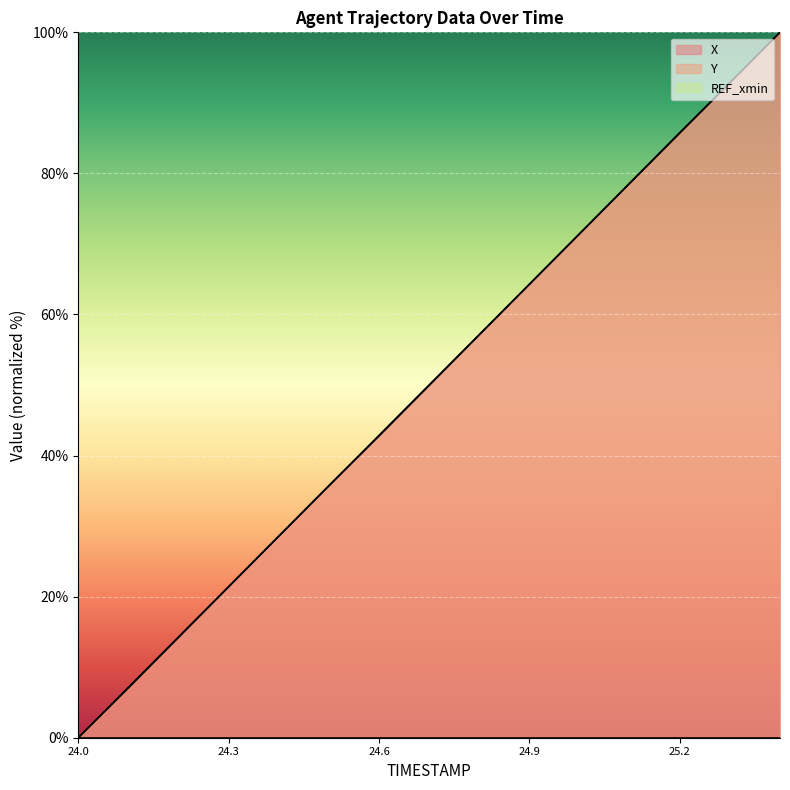

At 24.3, list the series in order from smallest to largest.

X, Y